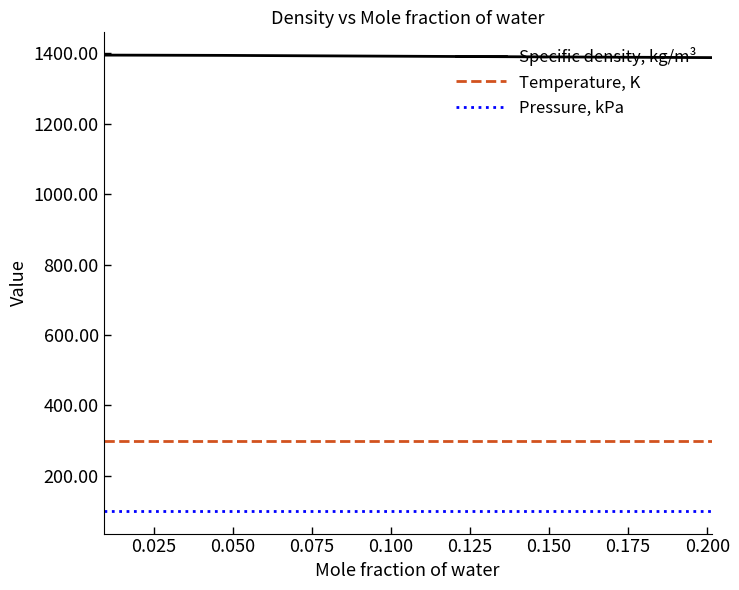

Which series has the largest total across all categories?

Specific density, kg/m³